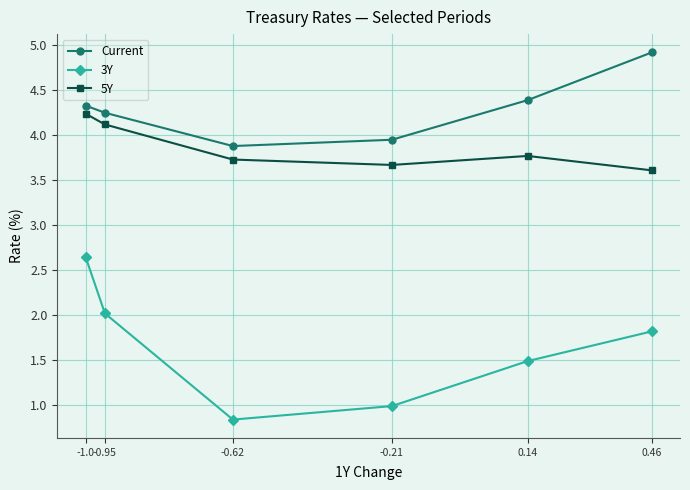

Which series changed the most between 0.14 and 0.46?

Current